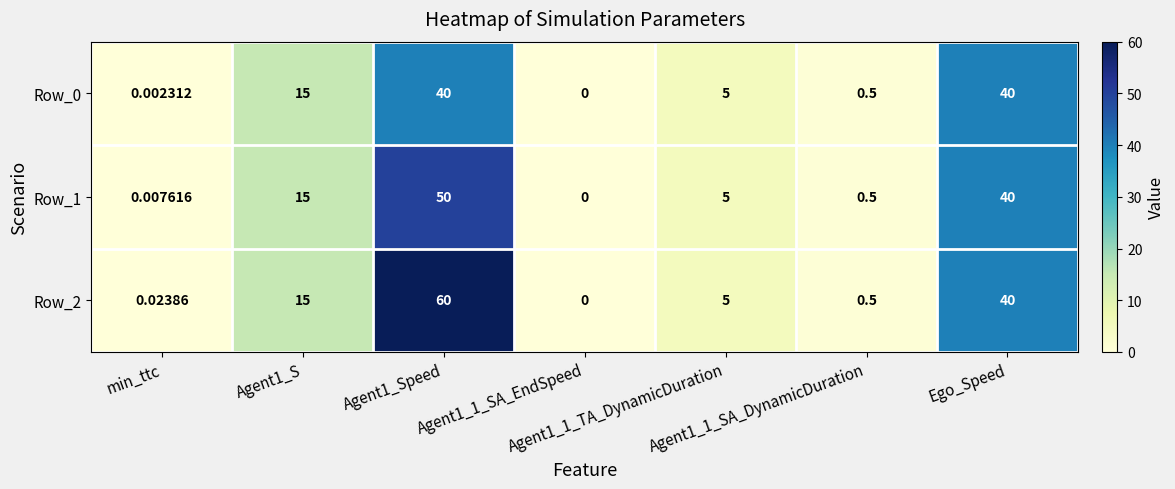

What is the total value across all series at Agent1_1_TA_DynamicDuration?

15.0